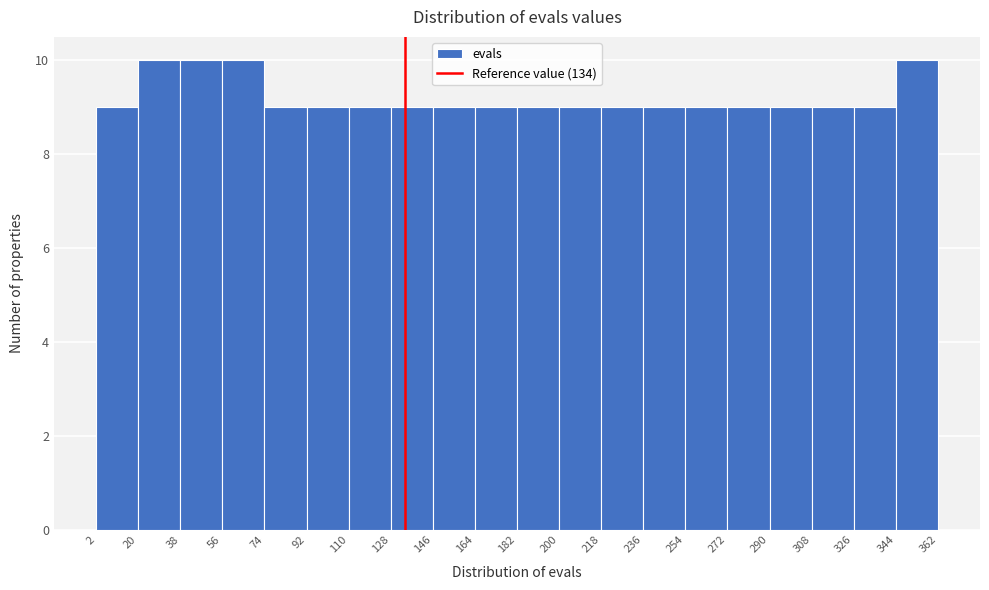

Reading left to right, list every bar in this chart as the range it spans on the x-axis followed by its height. The values are not printed on the chart, so give them approximately, as read against the axis.

2 to 20: 9
20 to 38: 10
38 to 56: 10
56 to 74: 10
74 to 92: 9
92 to 110: 9
110 to 128: 9
128 to 146: 9
146 to 164: 9
164 to 182: 9
182 to 200: 9
200 to 218: 9
218 to 236: 9
236 to 254: 9
254 to 272: 9
272 to 290: 9
290 to 308: 9
308 to 326: 9
326 to 344: 9
344 to 362: 10